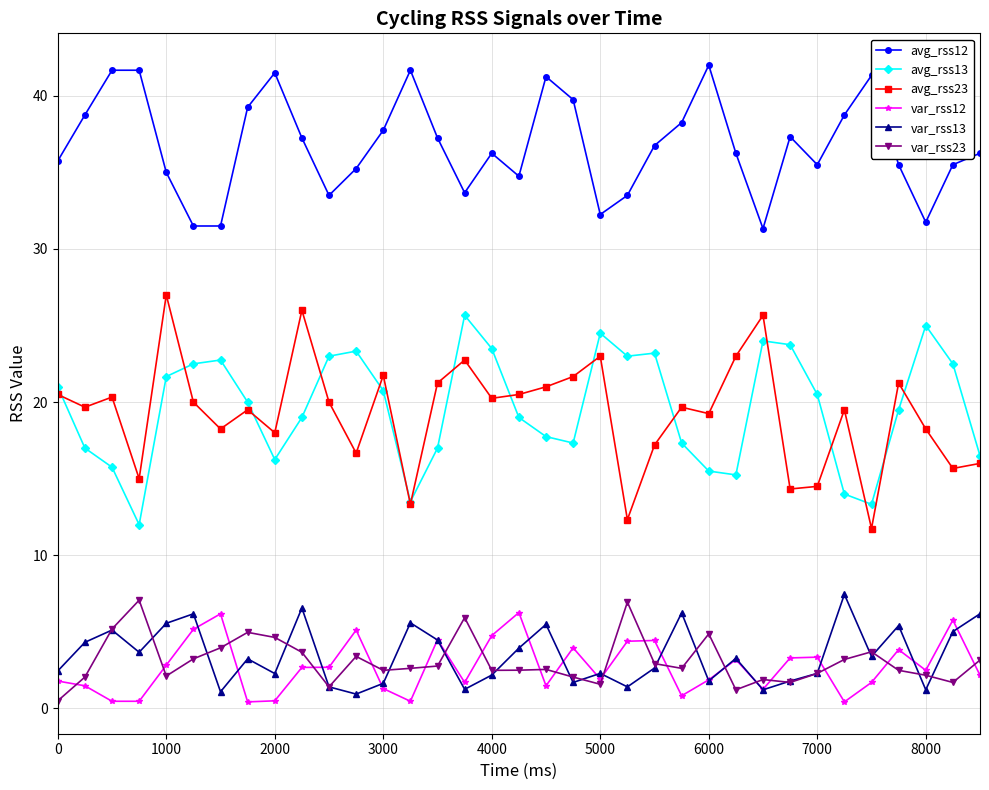

What is the average value of the avg_rss23 series?

19.3